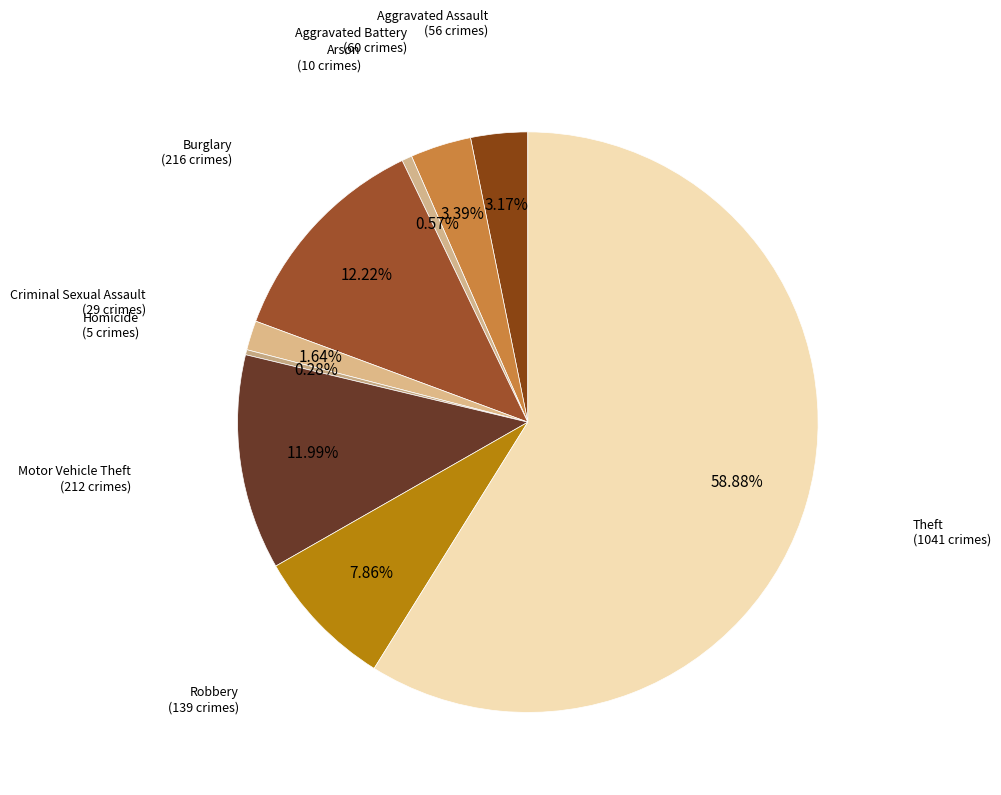

How many slices are in this pie chart?

9